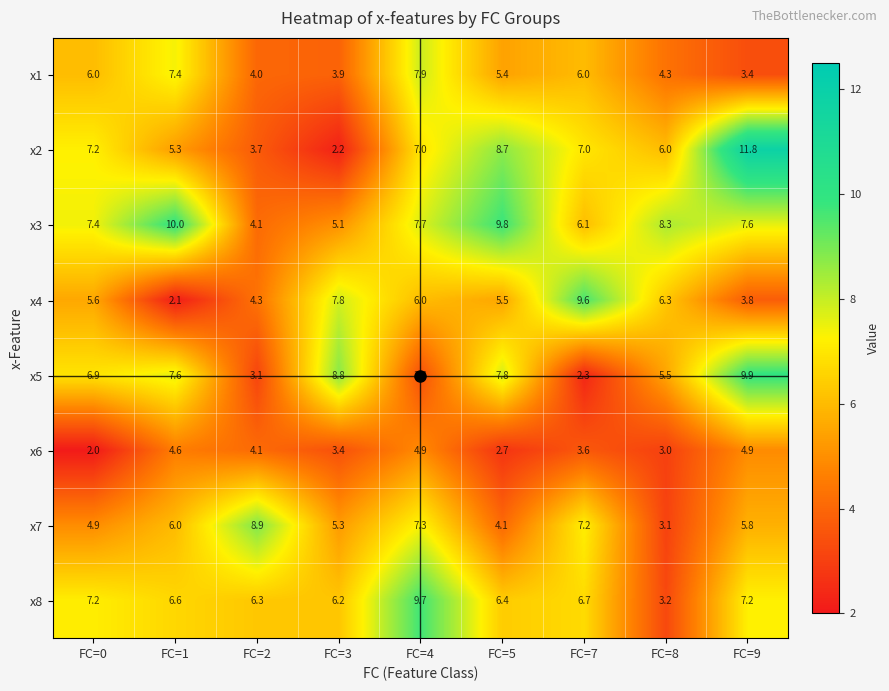

Which series has the largest total across all categories?

x3